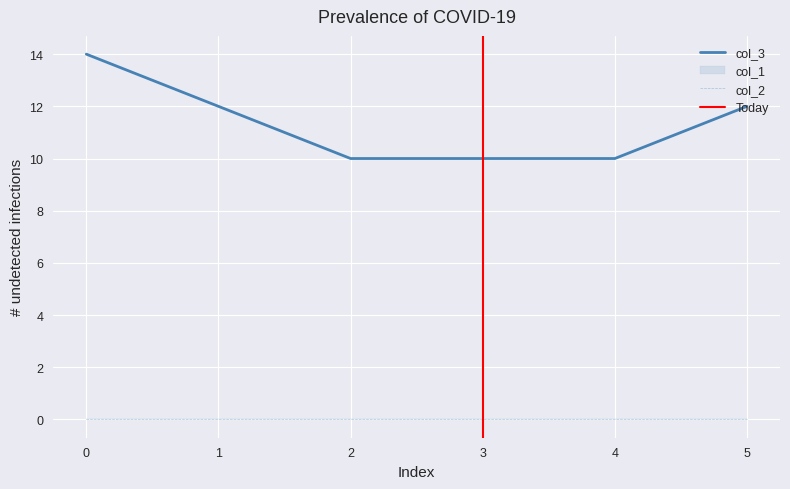

At 4, list the series in order from smallest to largest.

col_1, col_2, col_3